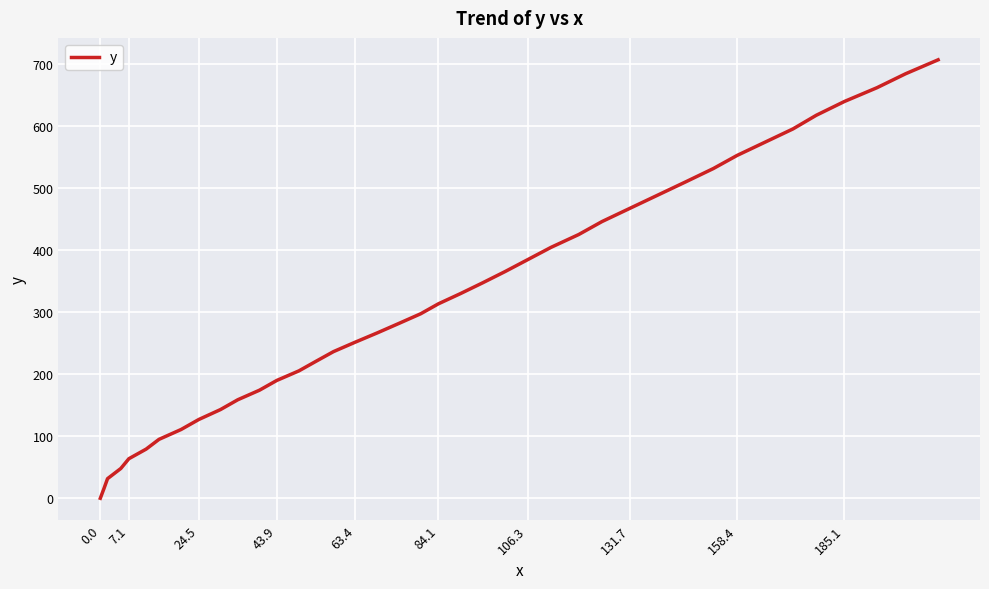

How many positive values are there?

39